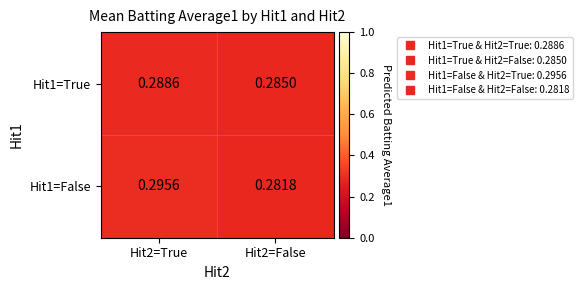

At Hit2=True, list the series in order from smallest to largest.

Hit1=True, Hit1=False